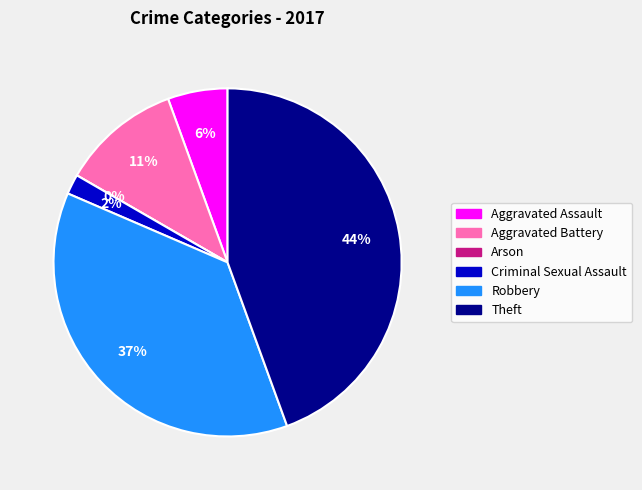

True or false: Aggravated Battery accounts for 11% of the total.

True